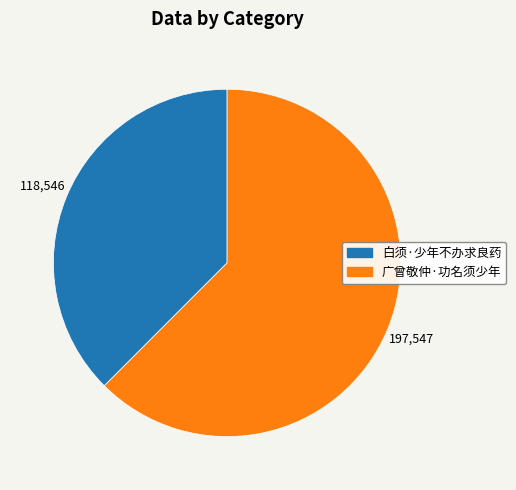

Is the sum of 广曾敬仲·功名须少年 and 白须·少年不办求良药 greater than half?

Yes